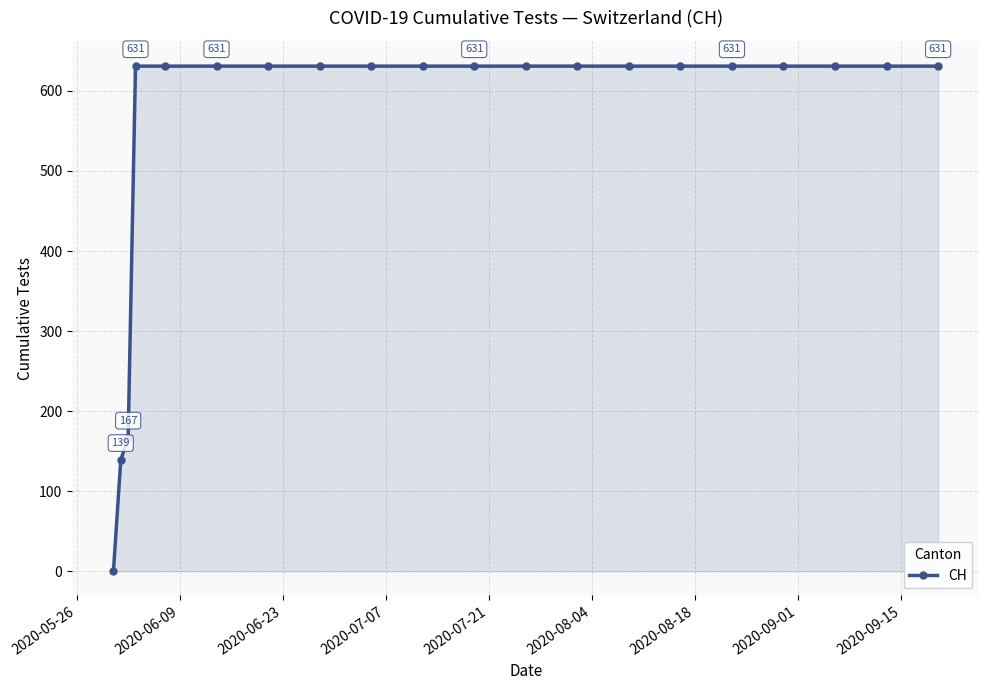

What is the sum of all values?

11033